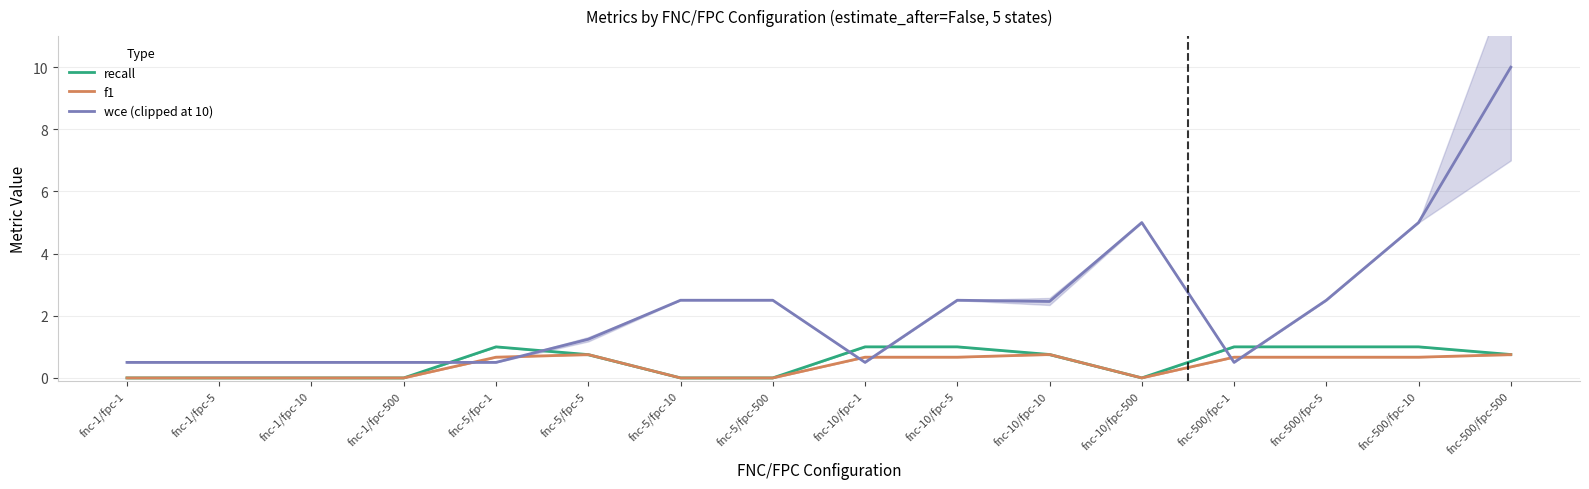

At which label is recall closest to 0?

fnc-1/fpc-1